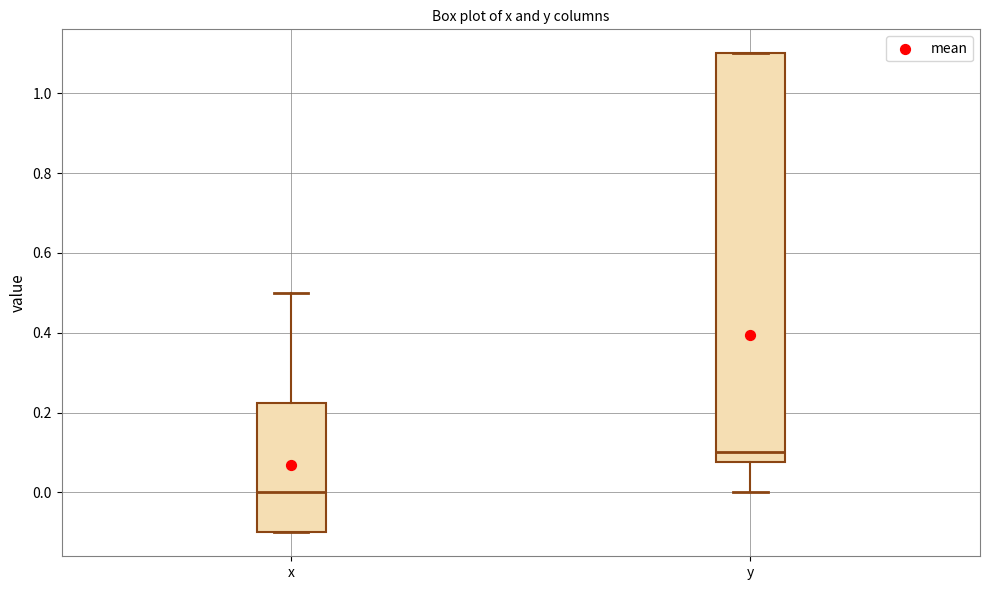

Reading left to right, transcribe this box plot: for each box, give where its median line is, the range the box spans, and where its two whiskers end, as read against the y-axis. The values are not printed on the chart, so give them approximately, as read against the axis.

x: median 0.00, box -0.10 to 0.22, whiskers -0.10 to 0.50
y: median 0.10, box 0.08 to 1.10, whiskers 0.00 to 1.10